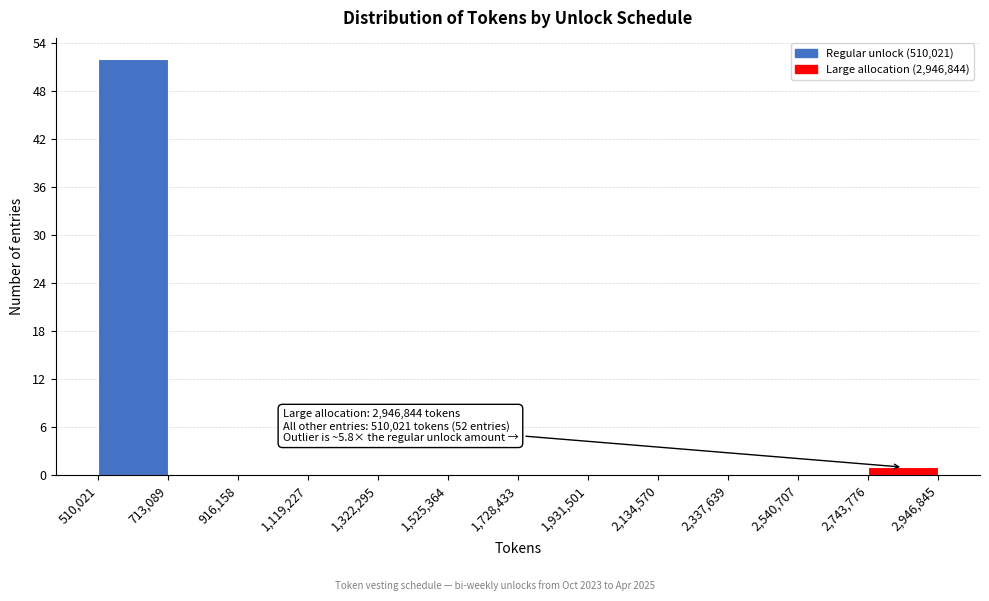

Which range on the x-axis has the tallest bar?

510,021 to 713,089